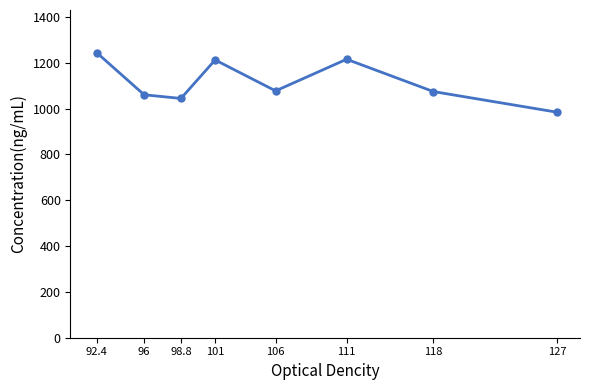

What is the difference between the values at 92.4 and 111?

28.4